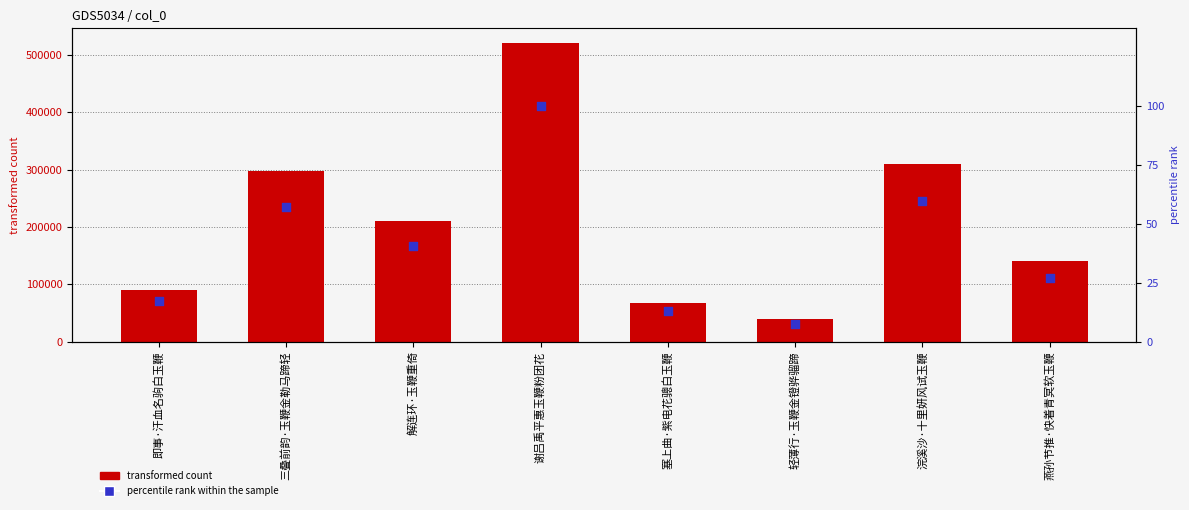

Which series reaches the maximum Y coordinate?

col_0